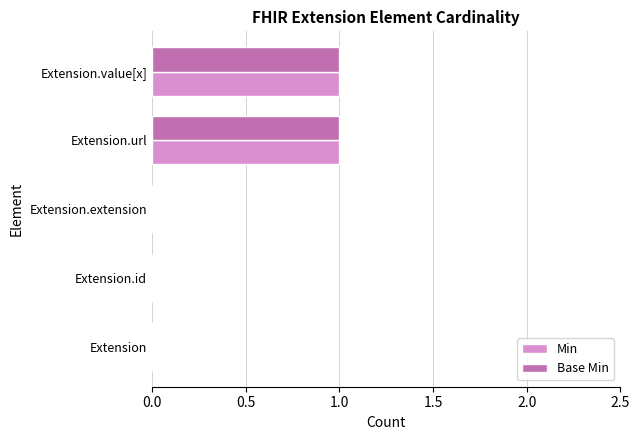

Is it true that Min equals 1 at Extension.value[x]?

True